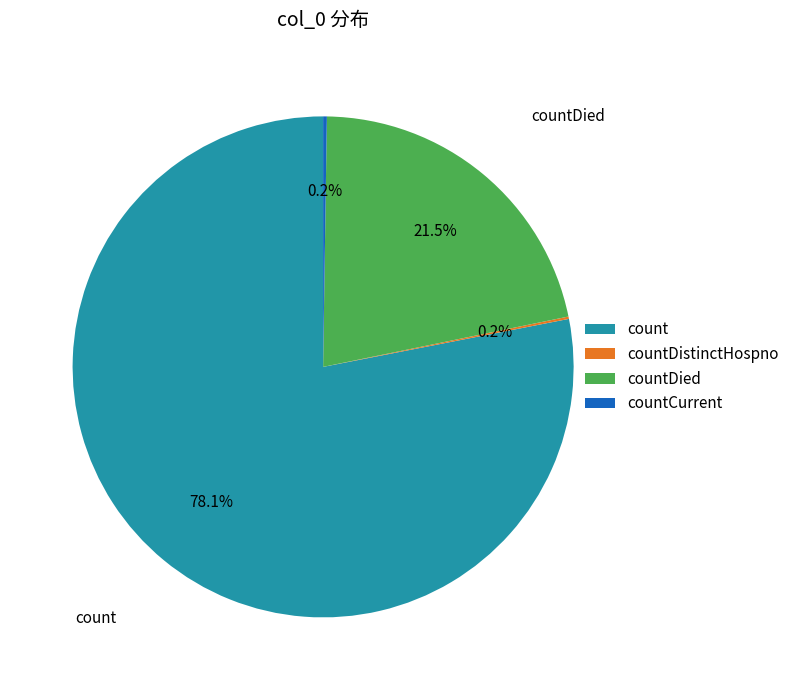

What is the total percentage of countDied and count?

99.6%